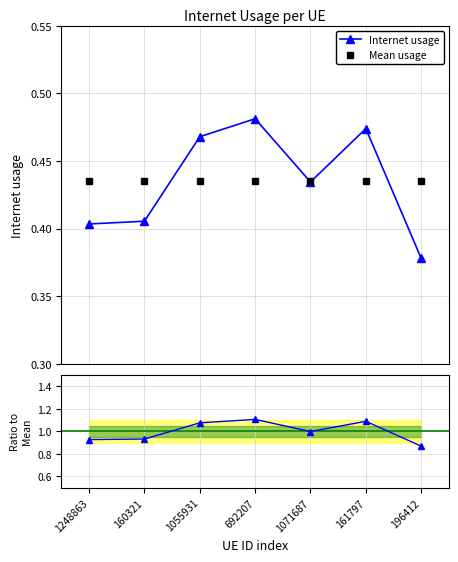

True or false: Internet usage and Ratio to mean intersect in this chart.

False